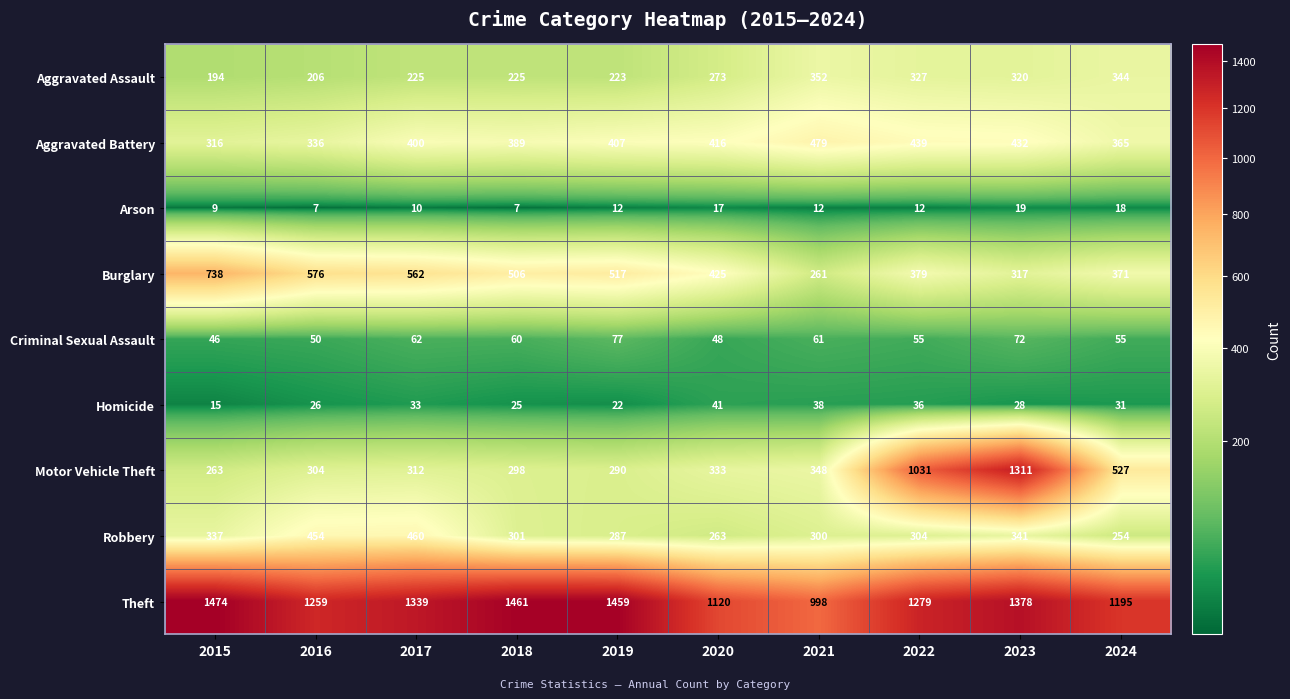

At which category is the sum across all series the highest?

2023